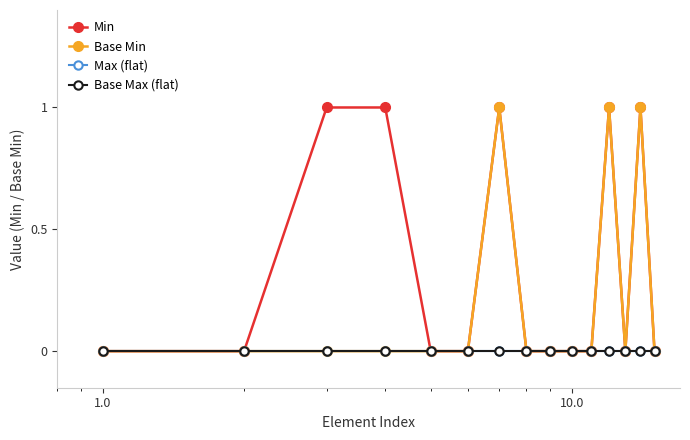

What are all the series names shown in the legend?

Min, Base Min, Max (flat), Base Max (flat)